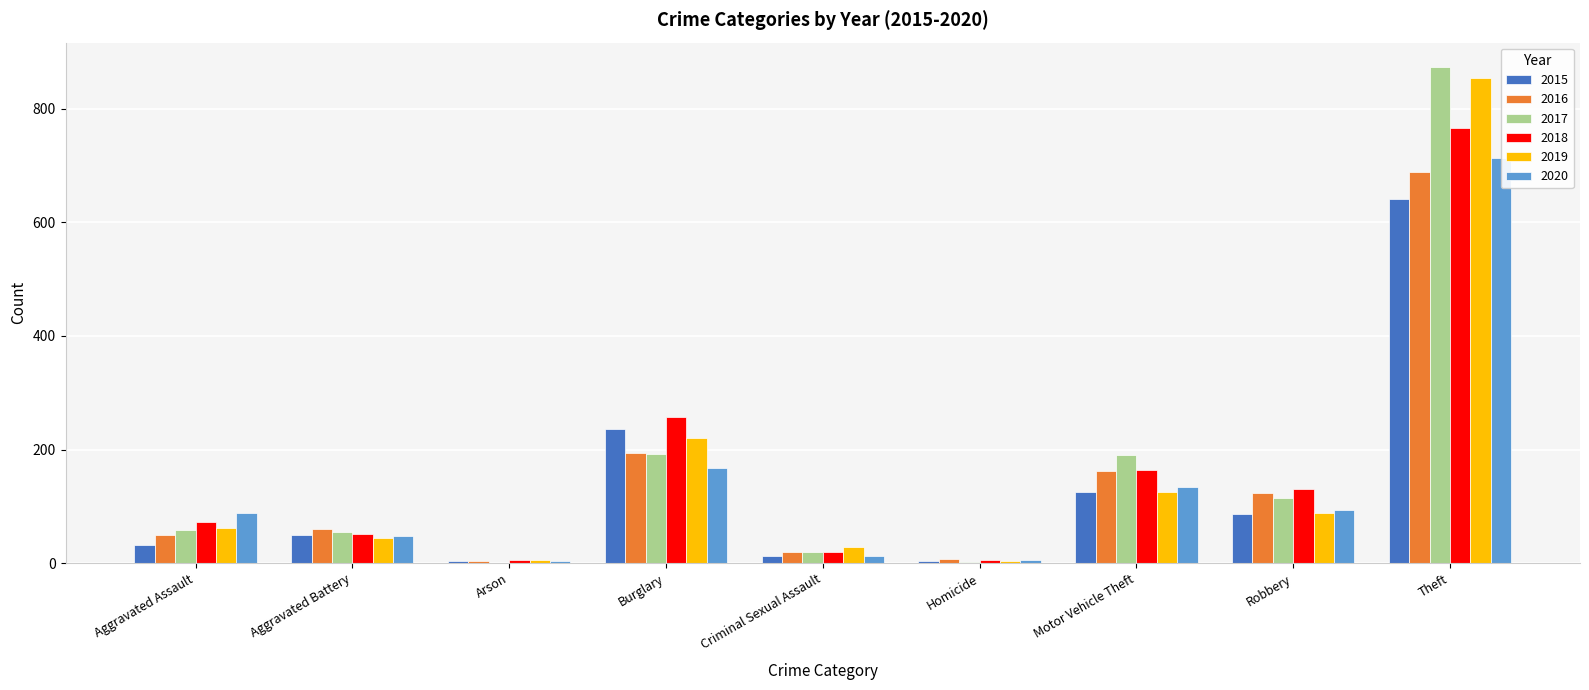

What is the approximate value of 2016 at Aggravated Assault?

50